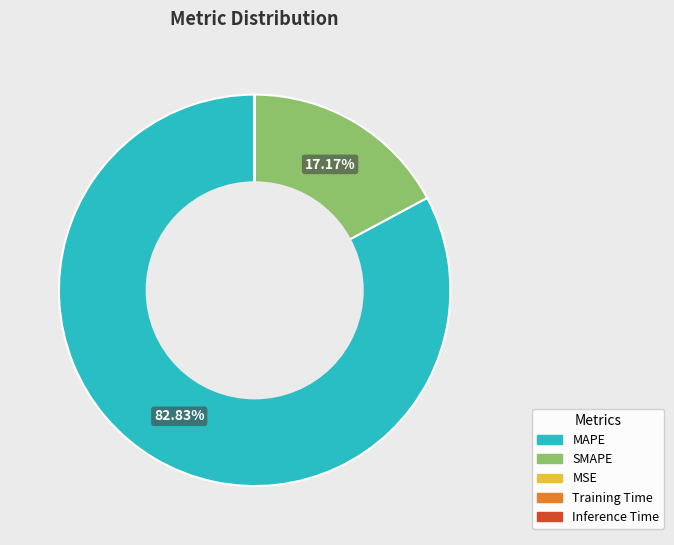

What is the largest slice in the pie chart?

MAPE